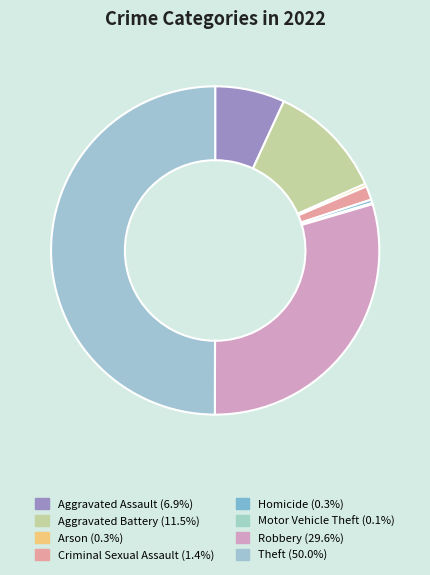

To the nearest percent, what percentage of the pie is Aggravated Assault?

7%